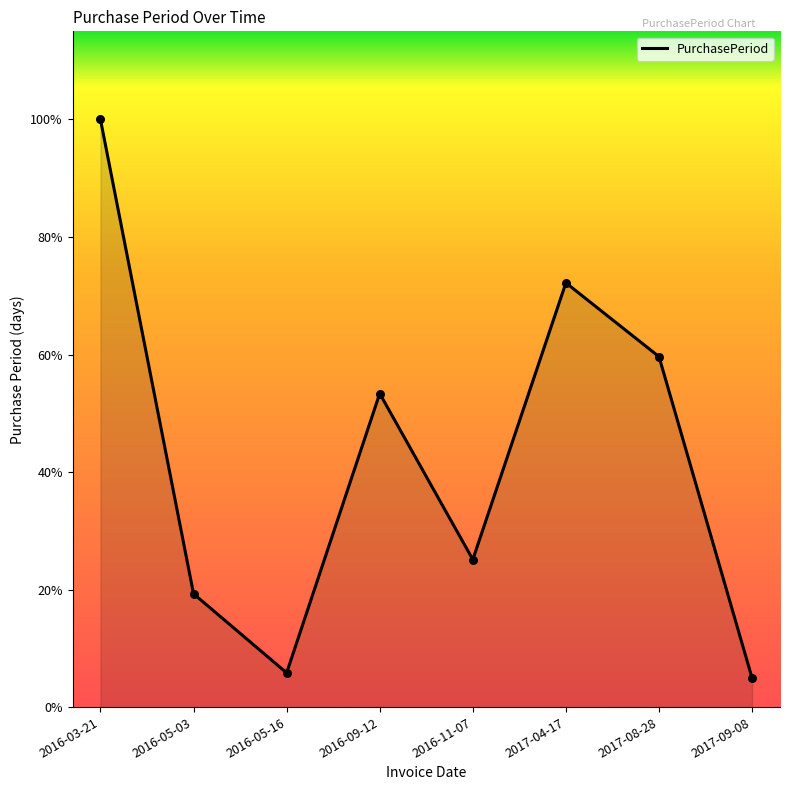

Between 2016-05-03 and 2017-04-17, which is larger?

2017-04-17